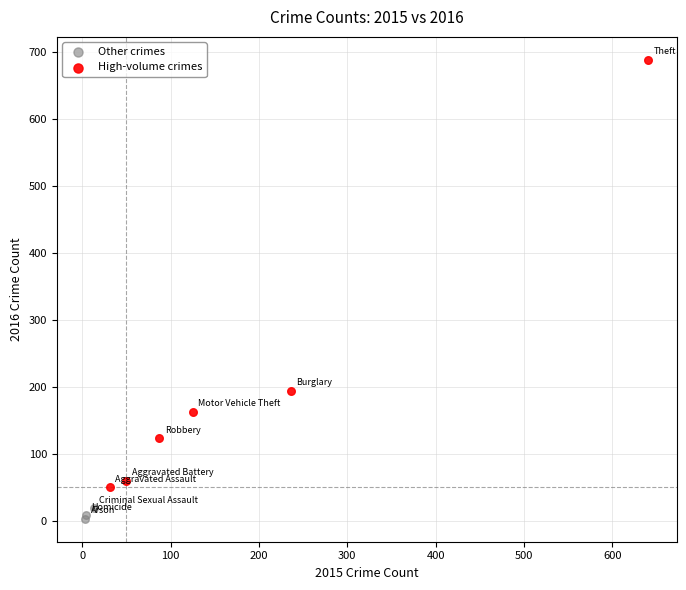

Which series reaches the minimum Y coordinate?

Other crimes